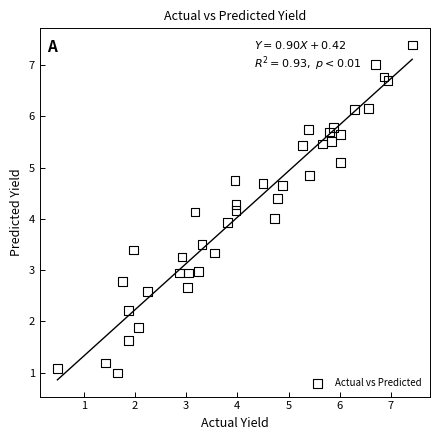

What is the range of Y values (max minus min)?

6.4